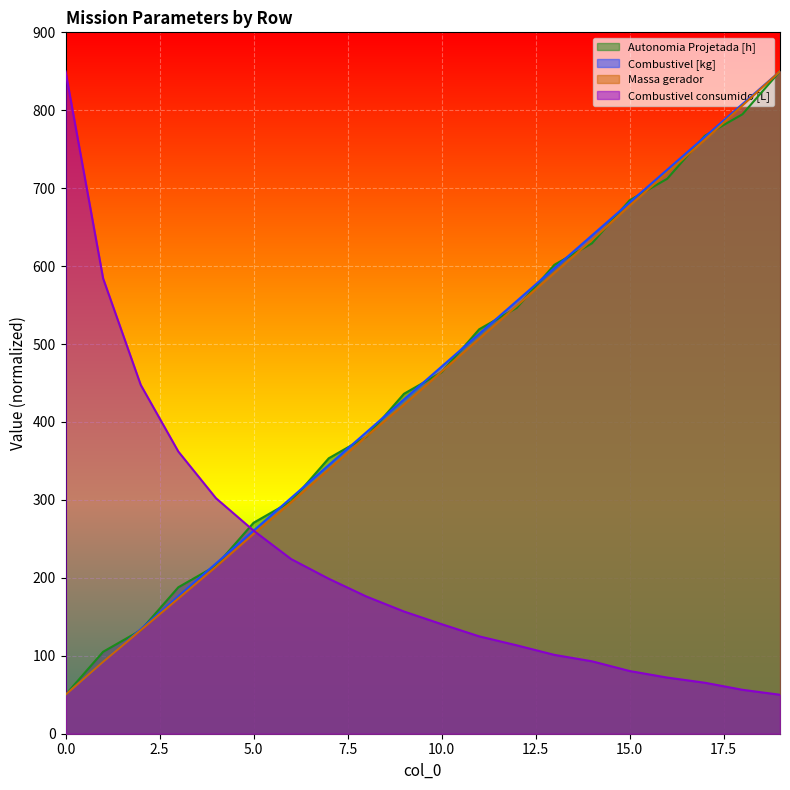

How many times do Combustivel [kg] and Massa gerador cross each other?

1